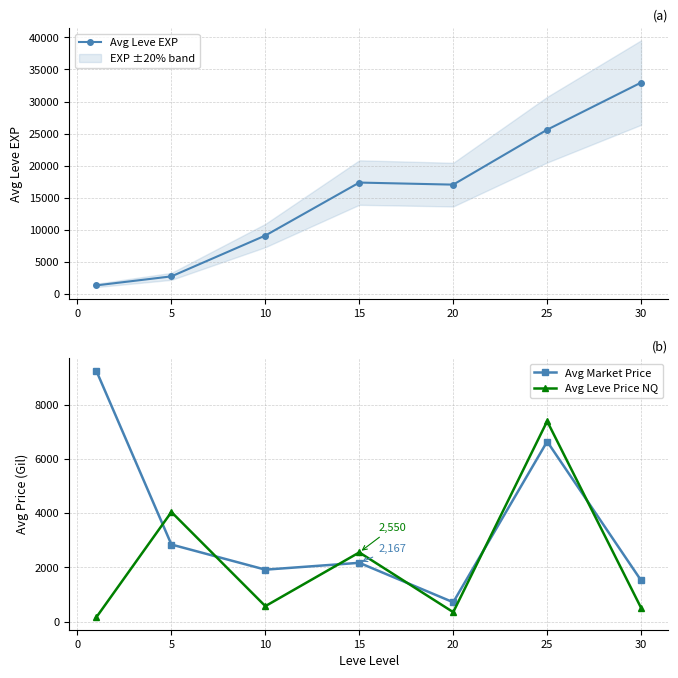

How many lines are shown in the chart?

3